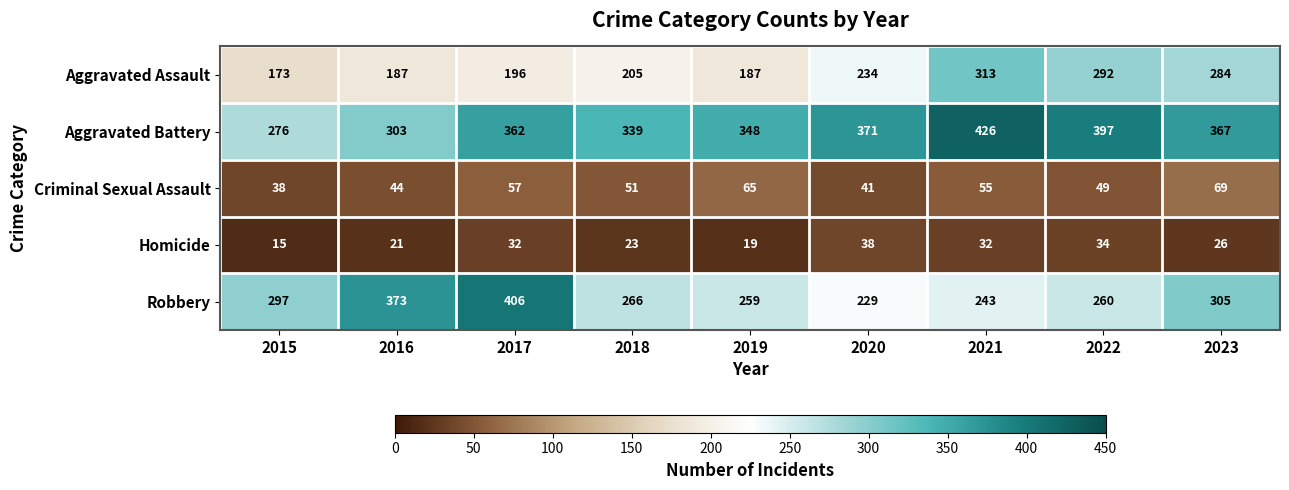

What is the sum of all Aggravated Battery values?

3189